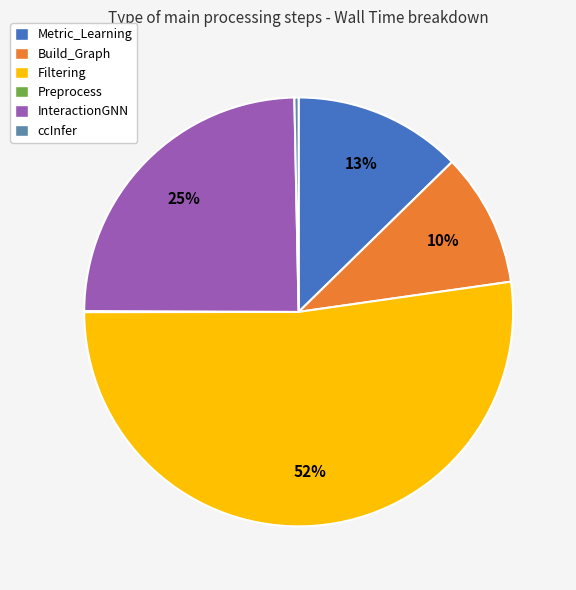

Is there any slice that represents more than half of the pie?

Yes